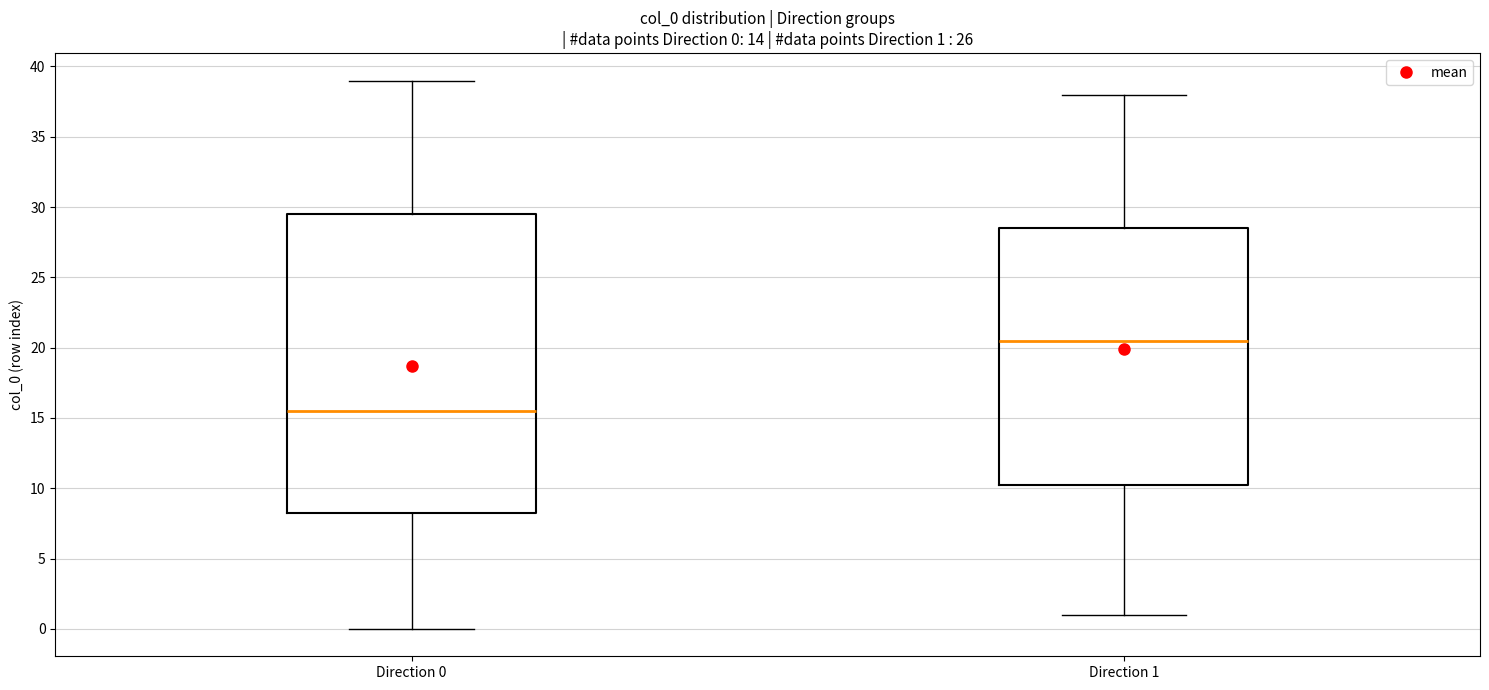

Which box has the lowest median line?

Direction 0